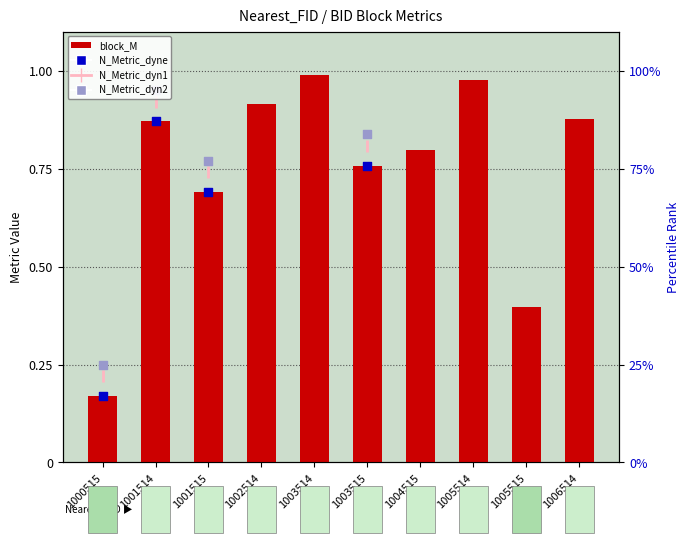

Which series contains the highest Y value?

block_M